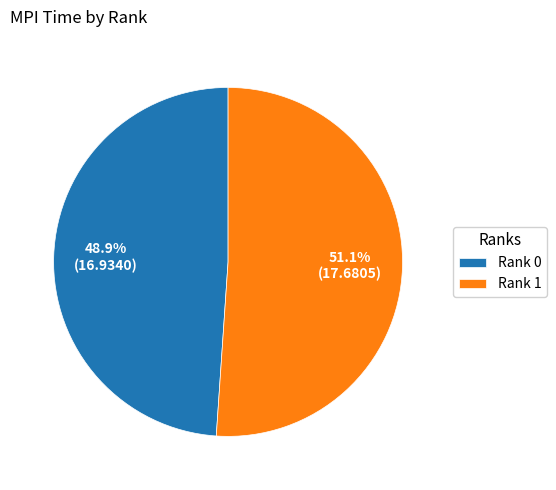

How much of the chart is everything except Rank 1?

48.9%